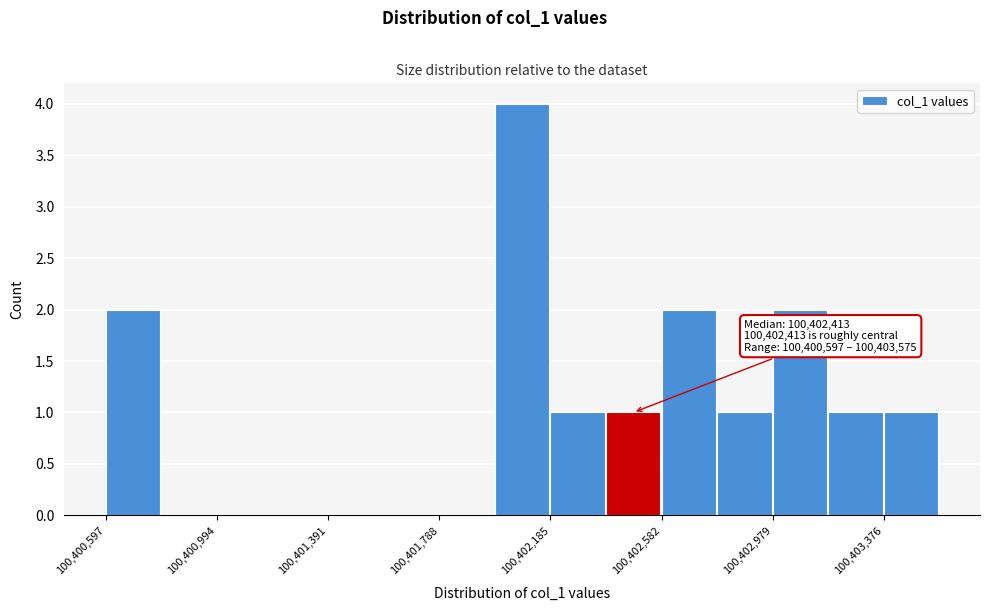

Read against the x-axis, roughly where is the centre of the tallest bar?

100402100